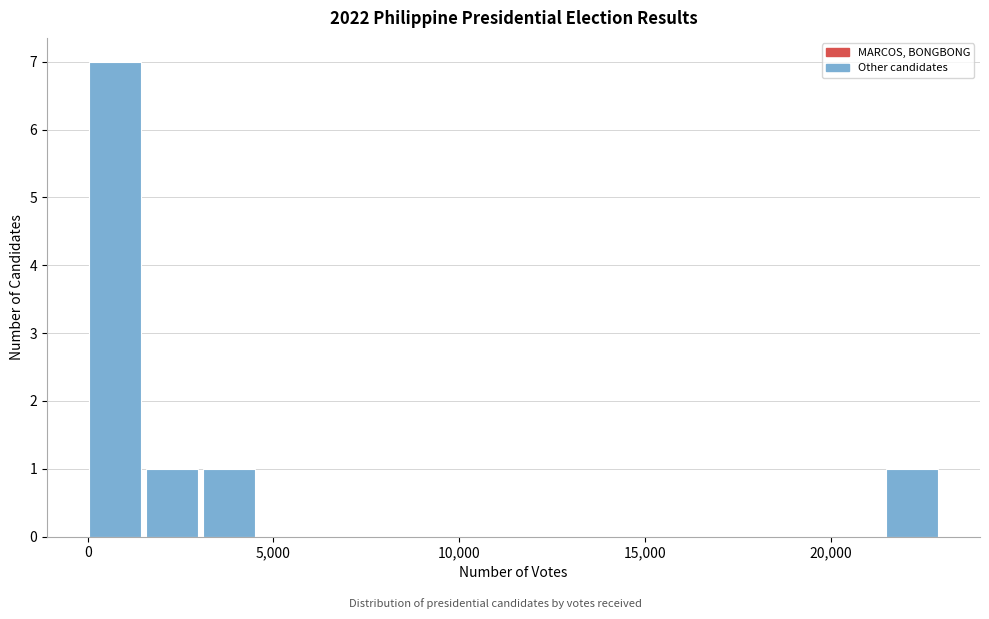

Read against the x-axis, roughly where is the centre of the tallest bar?

500